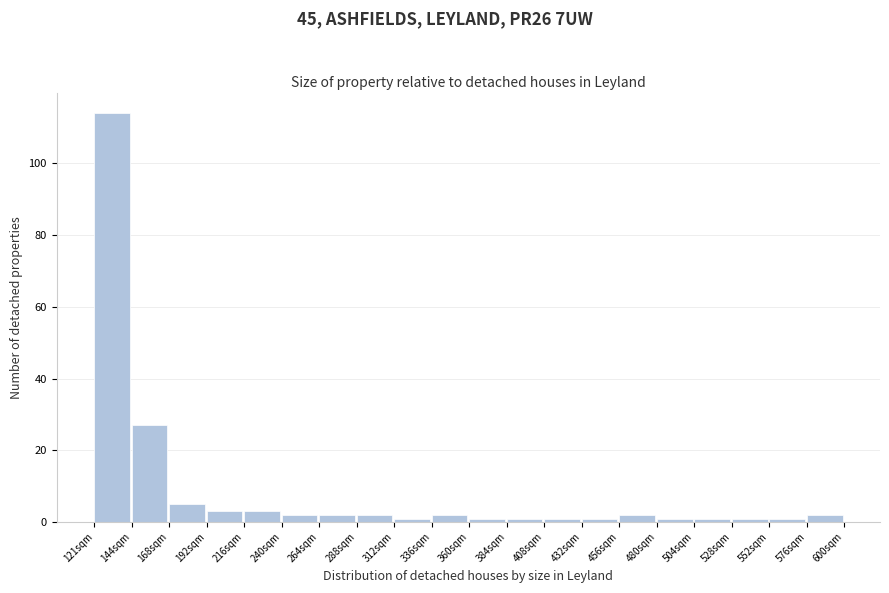

Which range on the x-axis has the tallest bar?

120 to 145